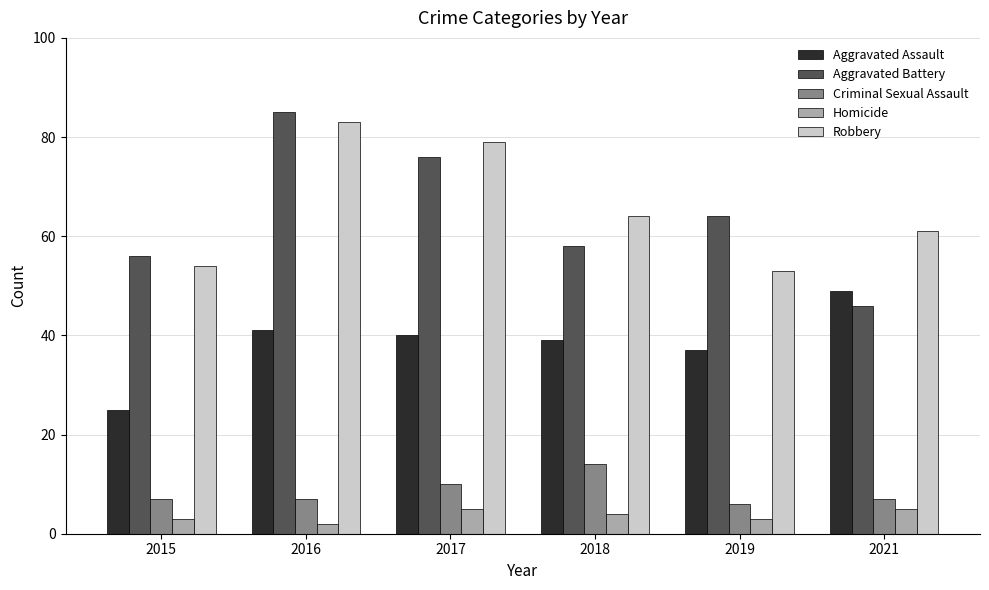

What are all the series names shown in the legend?

Aggravated Assault, Aggravated Battery, Criminal Sexual Assault, Homicide, Robbery